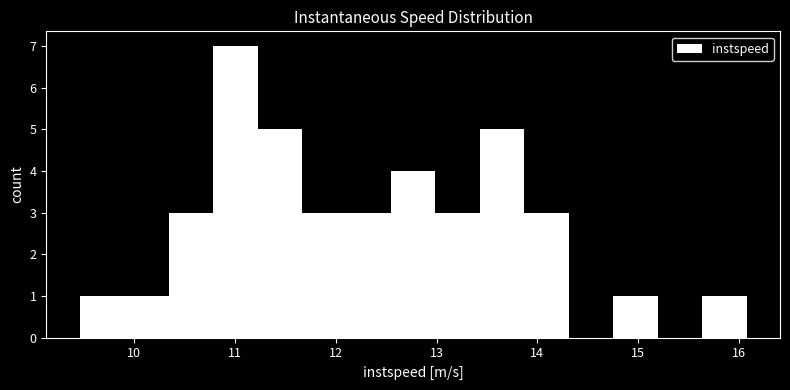

Which range on the x-axis has the tallest bar?

10.8 to 11.2